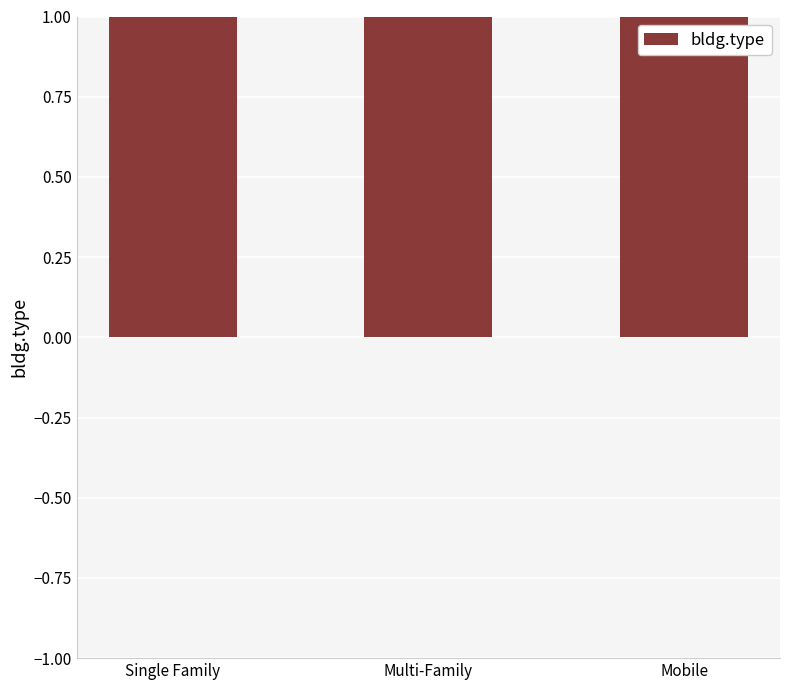

How many categories are shown in the chart?

3